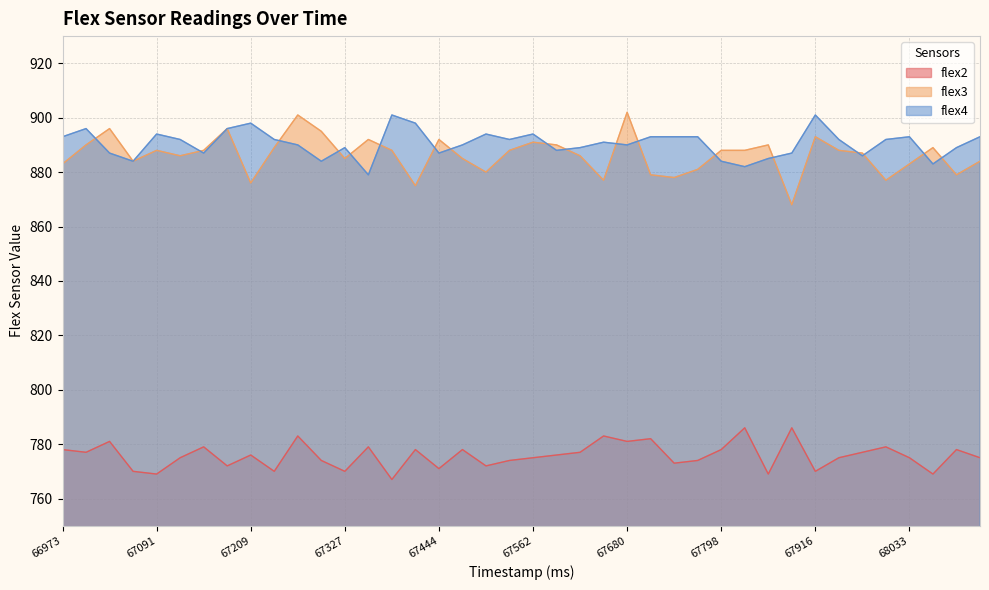

Where is flex3 nearest to the value 885?

67327